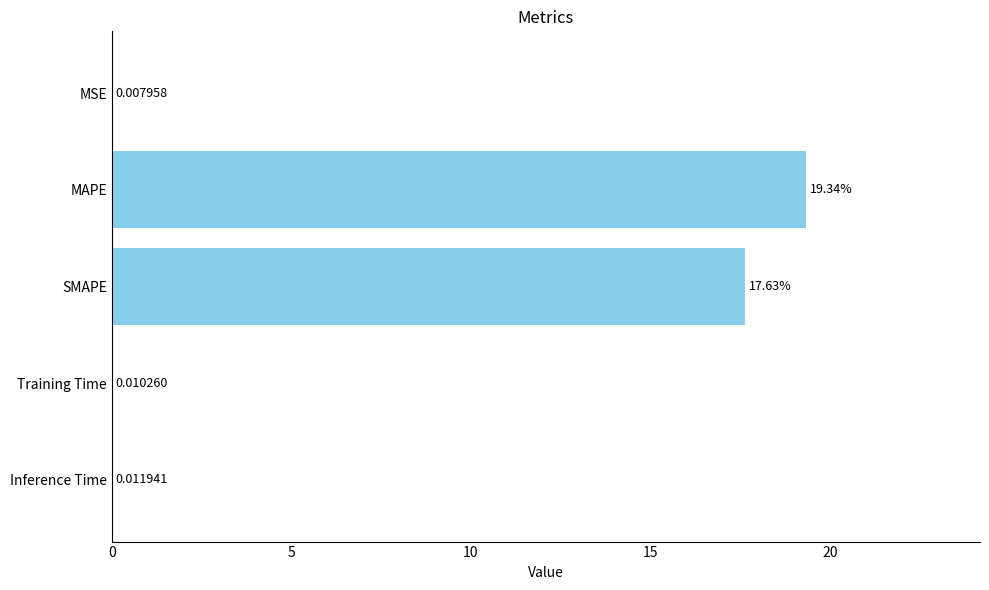

What is the sum of the values at MAPE and SMAPE?

37.0